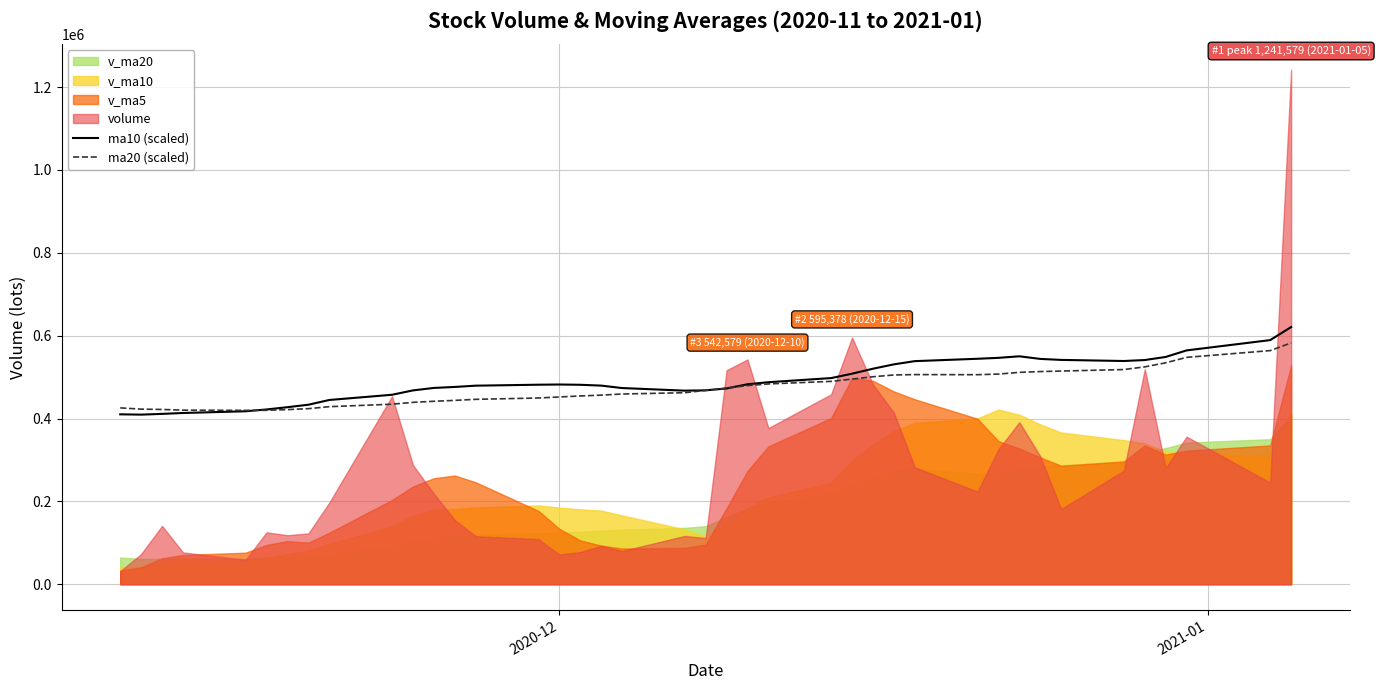

At how many categories does at least one series exceed 575268?

2